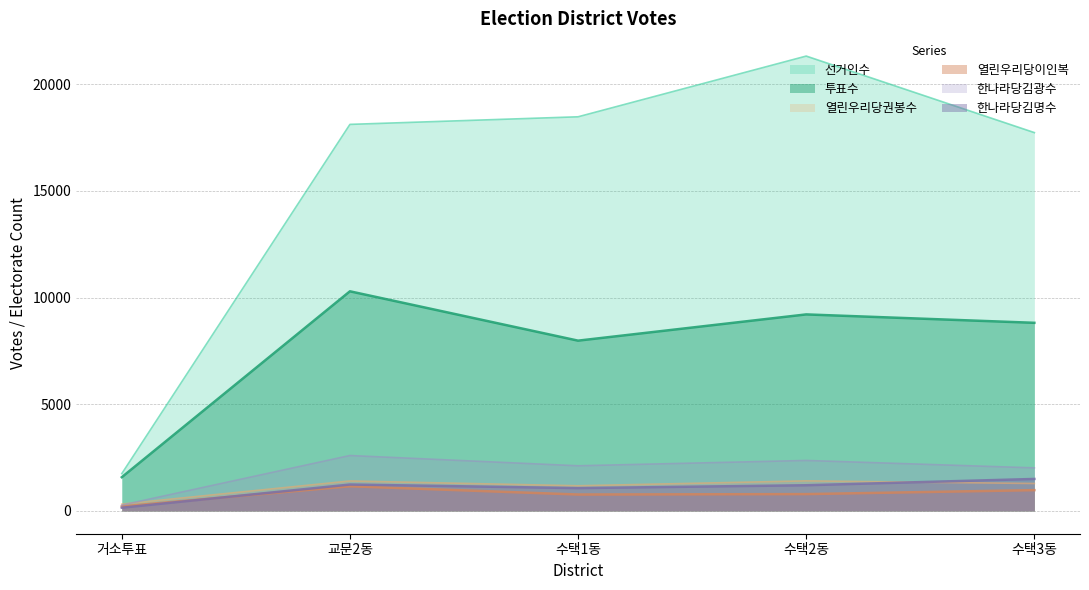

At which label does 투표수 first exceed 8820?

교문2동